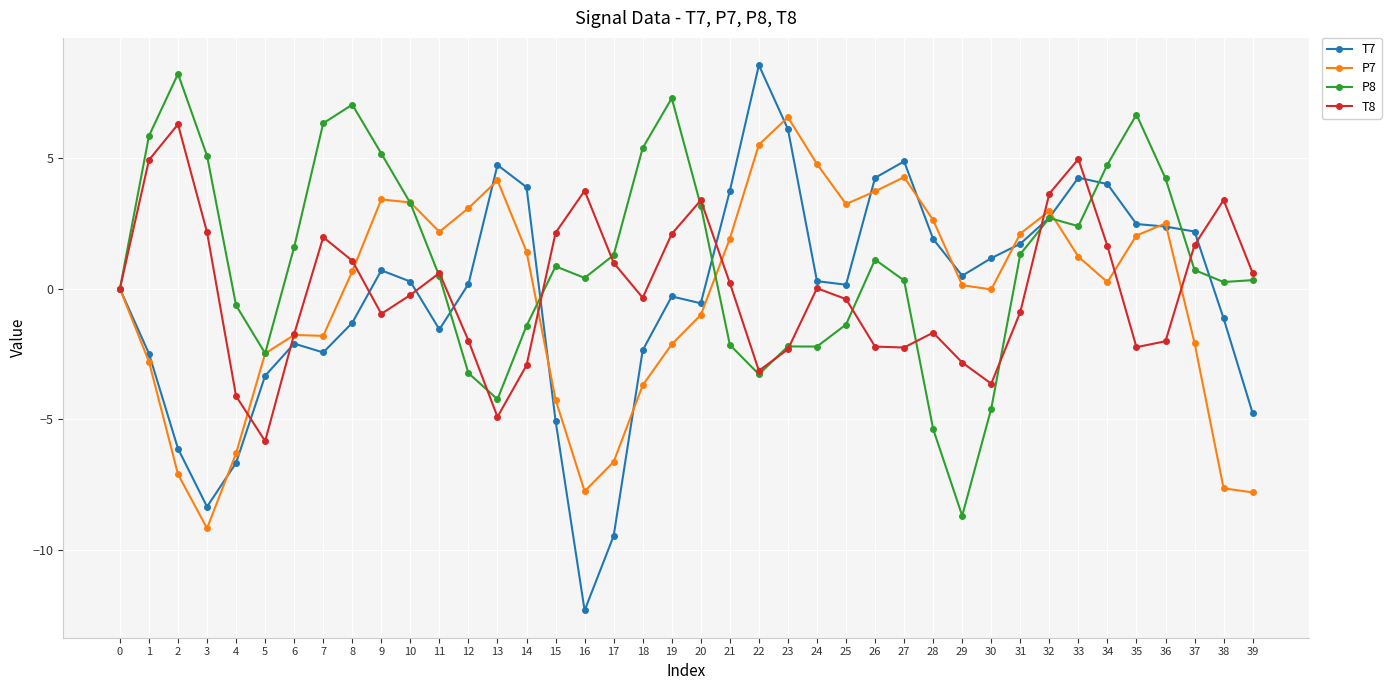

Is this an area chart (filled region under the line)?

No